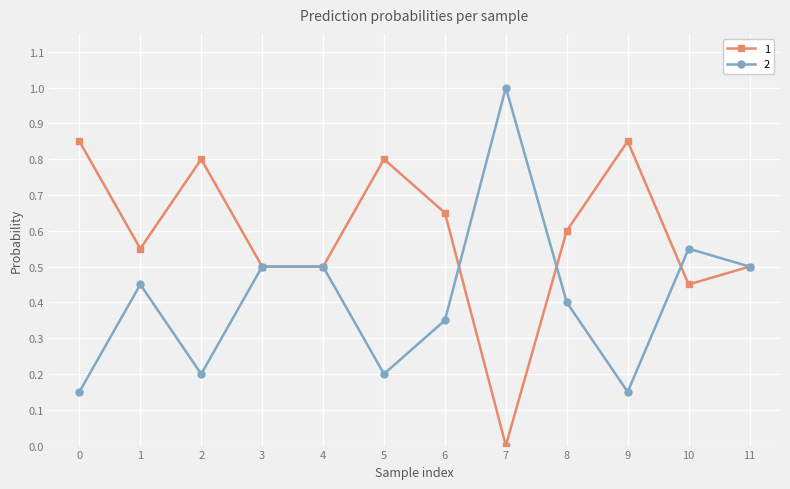

At which category does the chart reach its peak across all series?

7